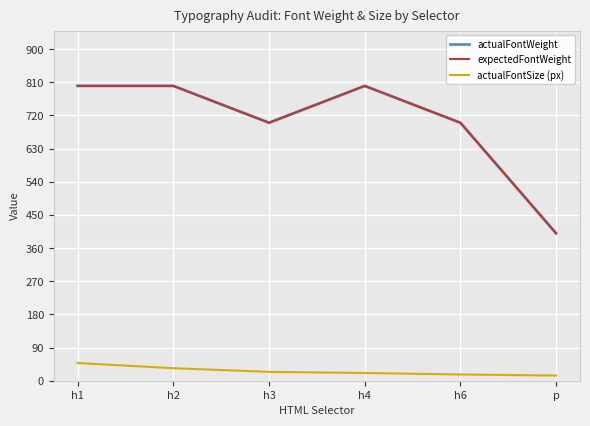

What is the minimum value shown in the chart?

14